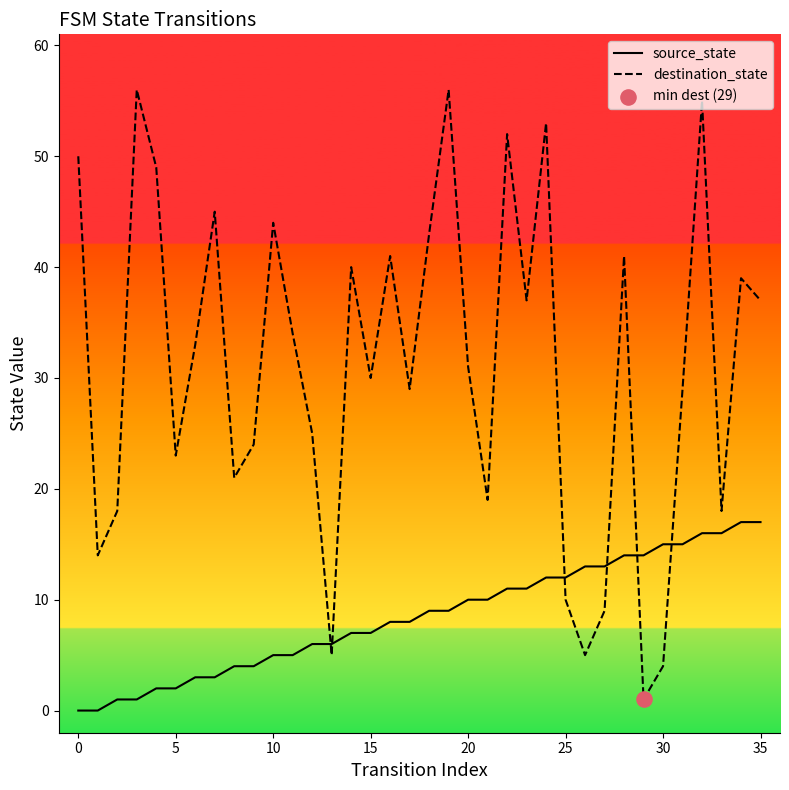

Which series has the widest spread of values?

destination_state